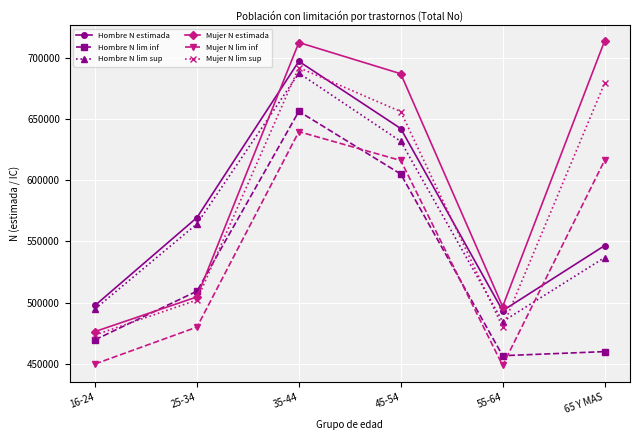

What is the spread (max minus min) of values at 55-64?

48135